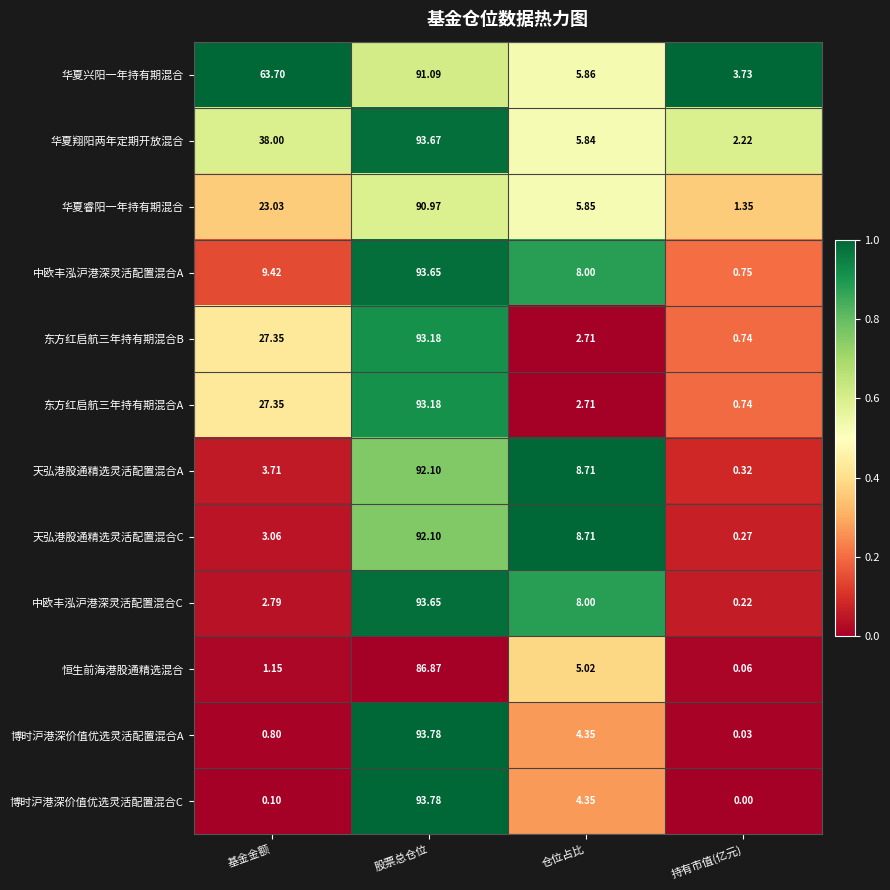

At which category does the chart reach its minimum across all series?

持有市值(亿元)